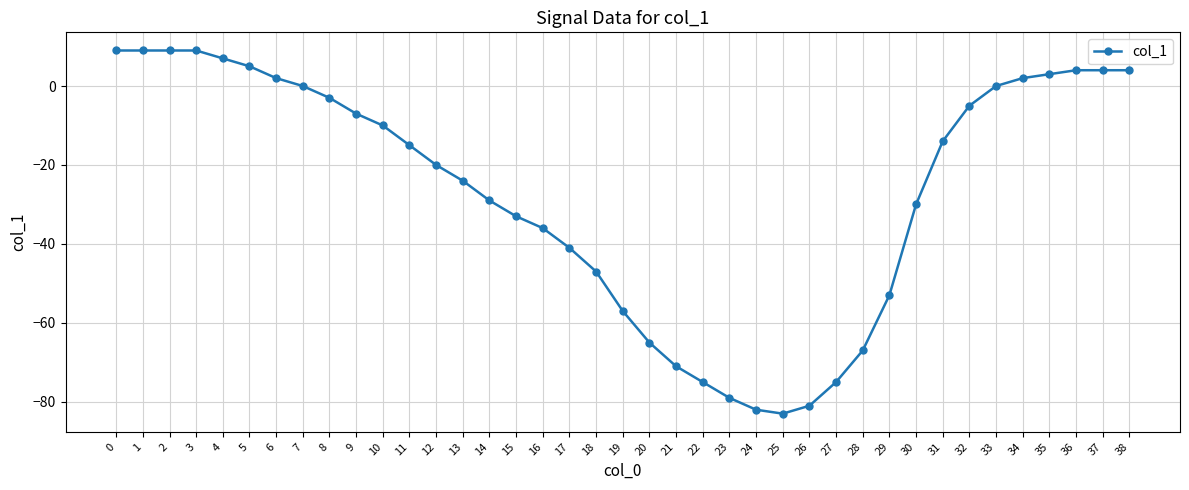

What is the greatest value displayed?

9